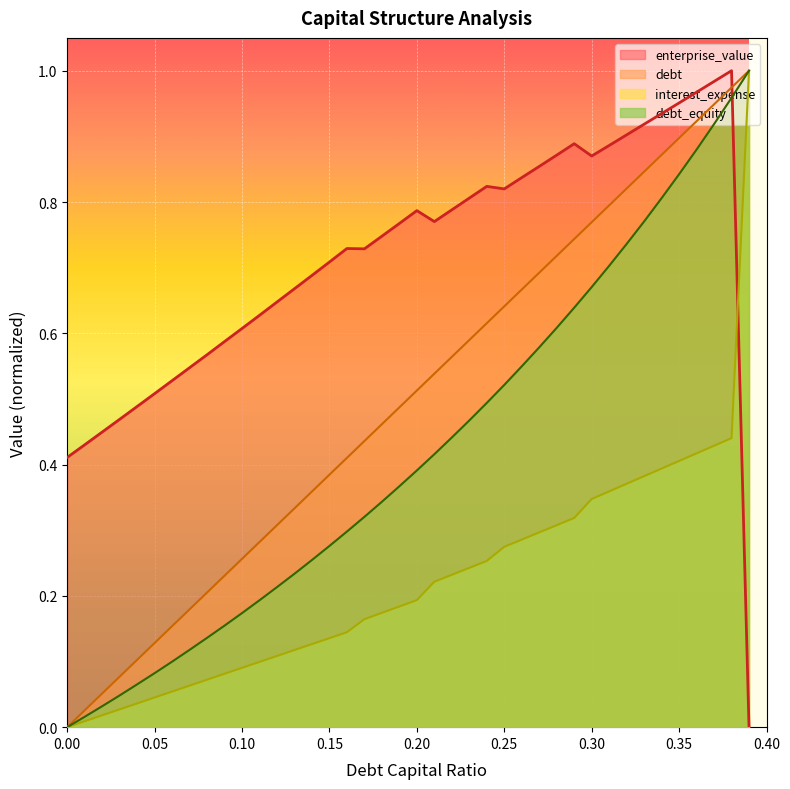

Which series ends up on top after the final intersection of debt_equity and enterprise_value?

debt_equity